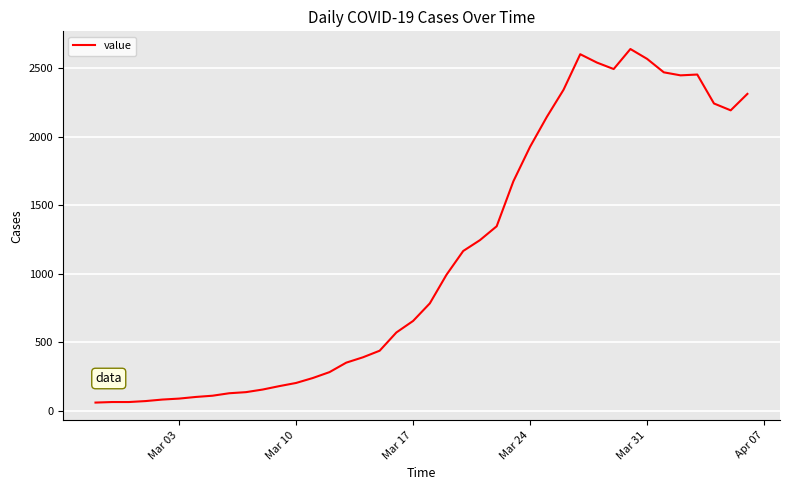

What is the greatest value displayed?

2638